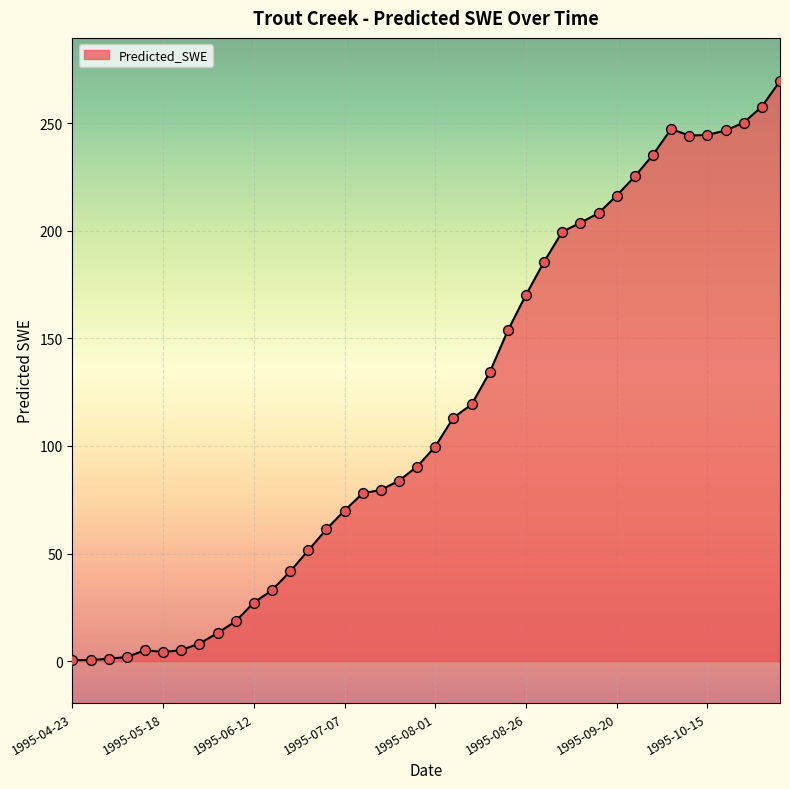

What is the difference between the maximum and minimum values?

269.1